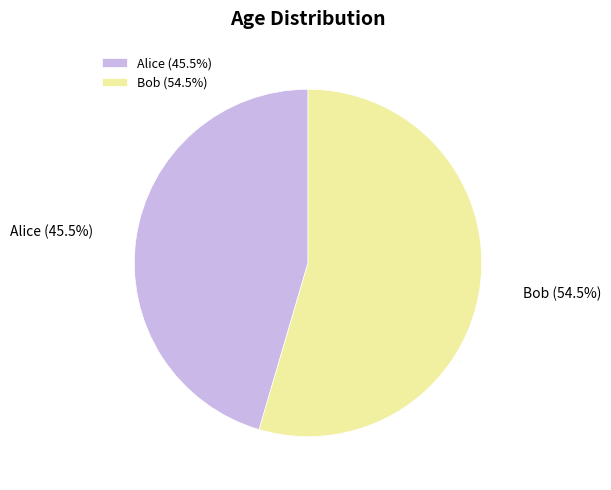

Is Bob the majority of the pie?

Yes